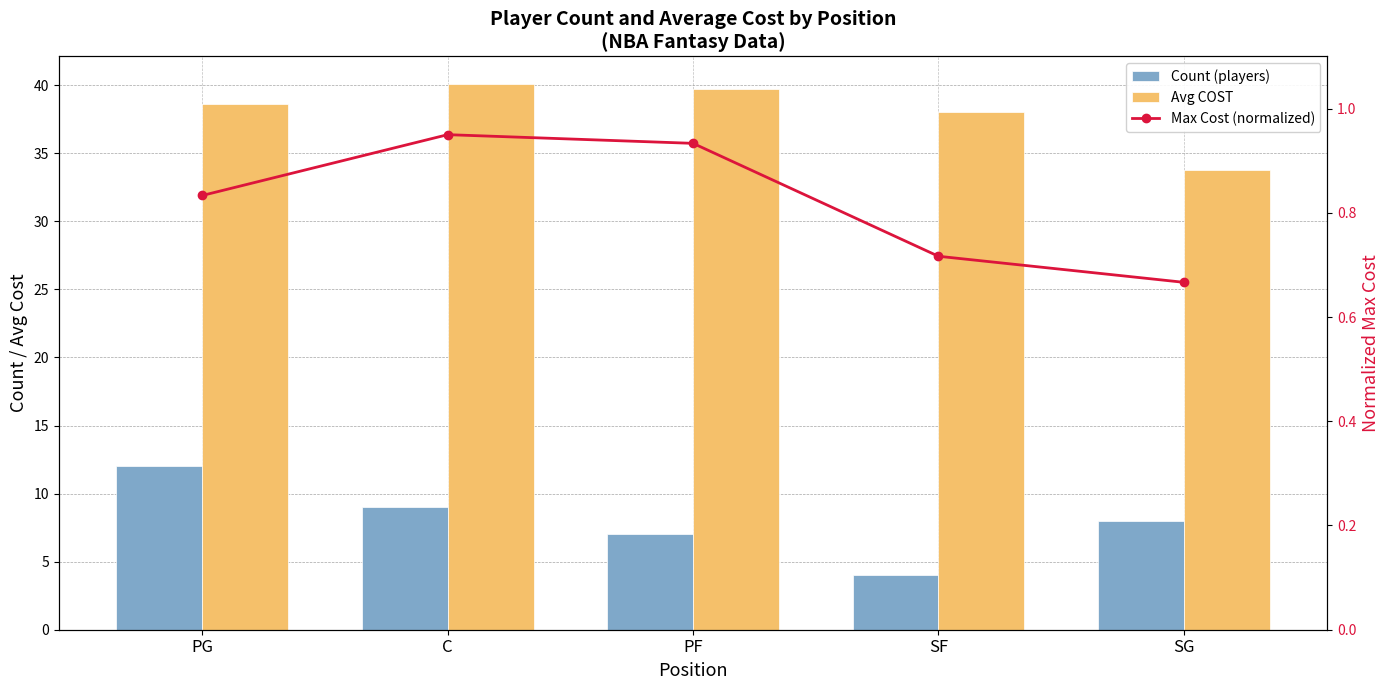

What is the difference between the maximum and second lowest values in the Max Cost (normalized) series?

0.2